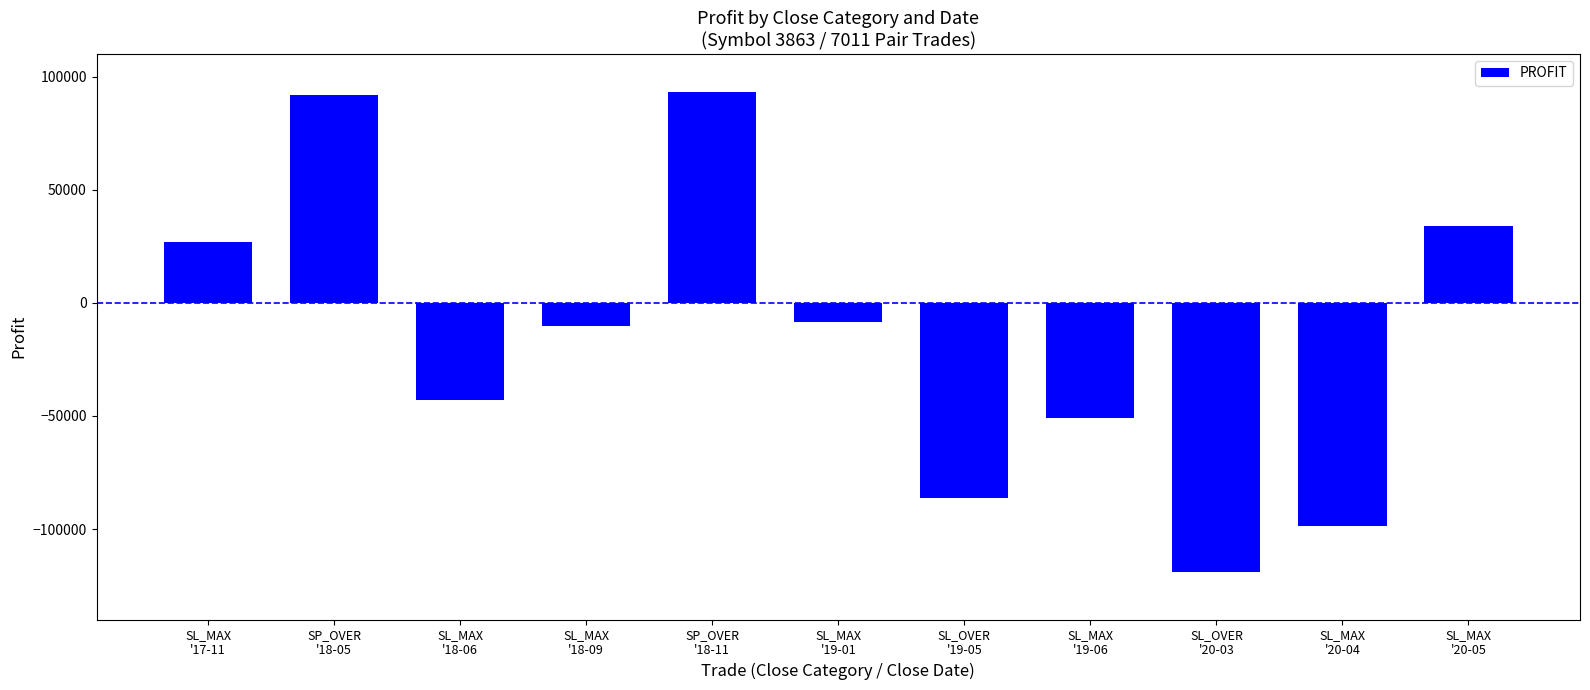

What is the value of the 10th bar from the left?

-98703